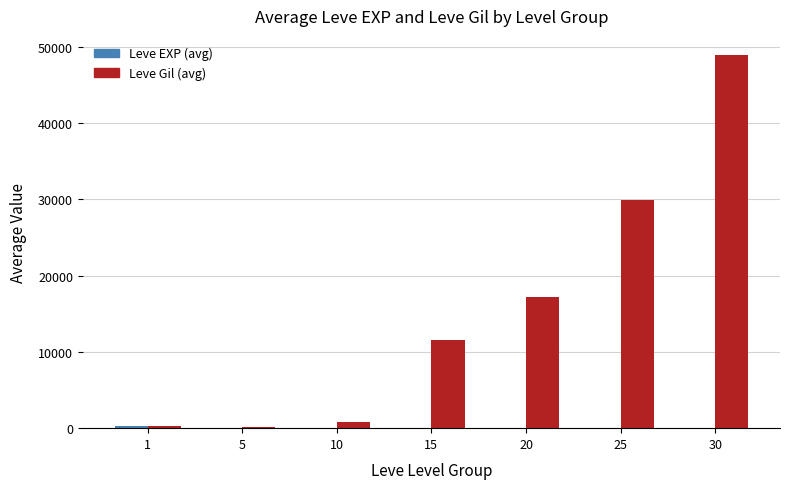

The value of Leve Gil (avg) at 15 is 11540.0. True or false?

True